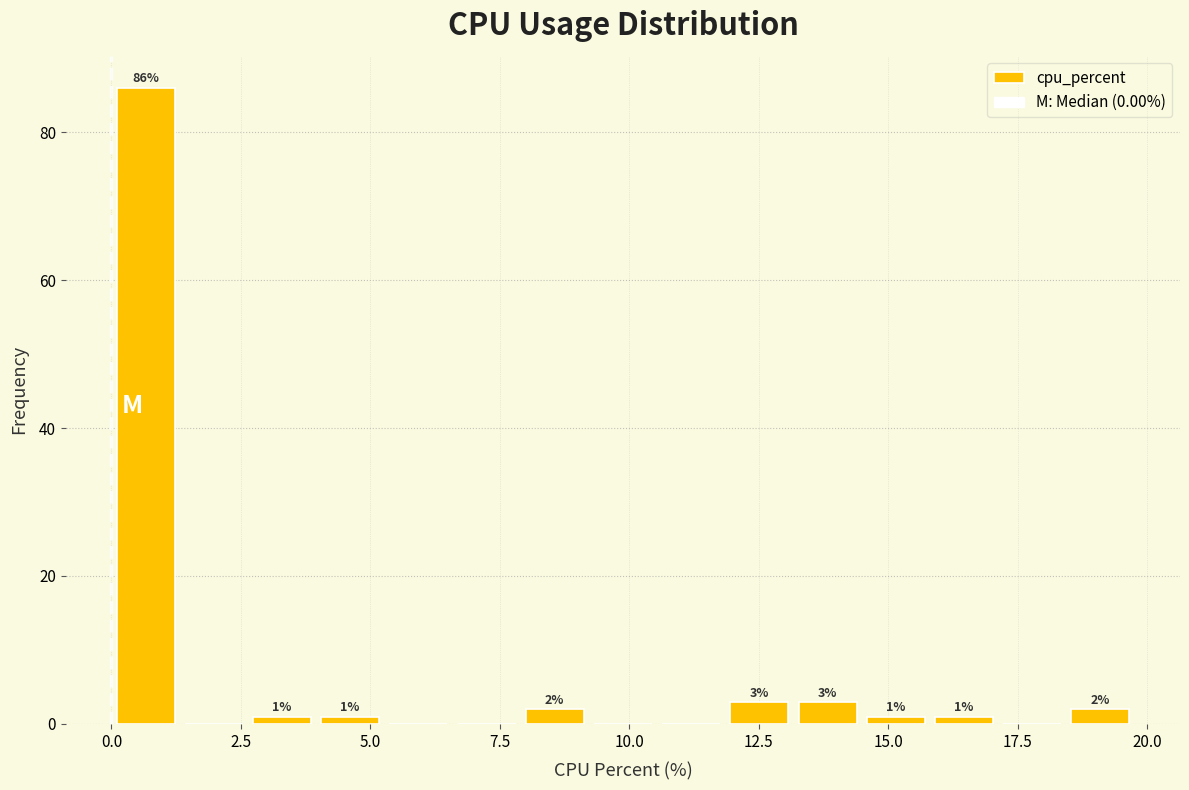

Around what value on the x-axis is the tallest bar? Give the approximate position of its centre, as read against the axis.

0.5